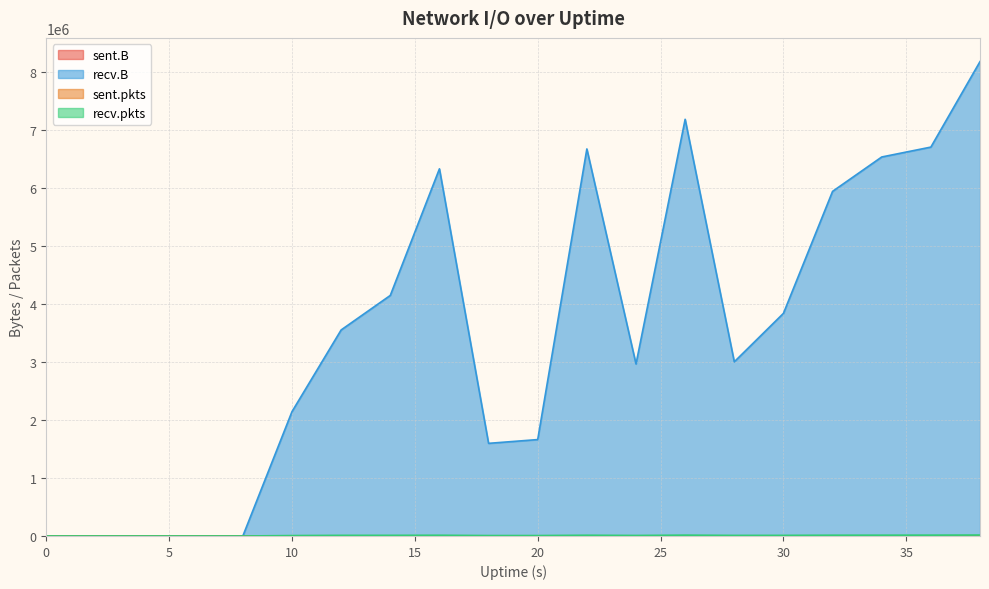

Where is the first local maximum for recv.B?

16